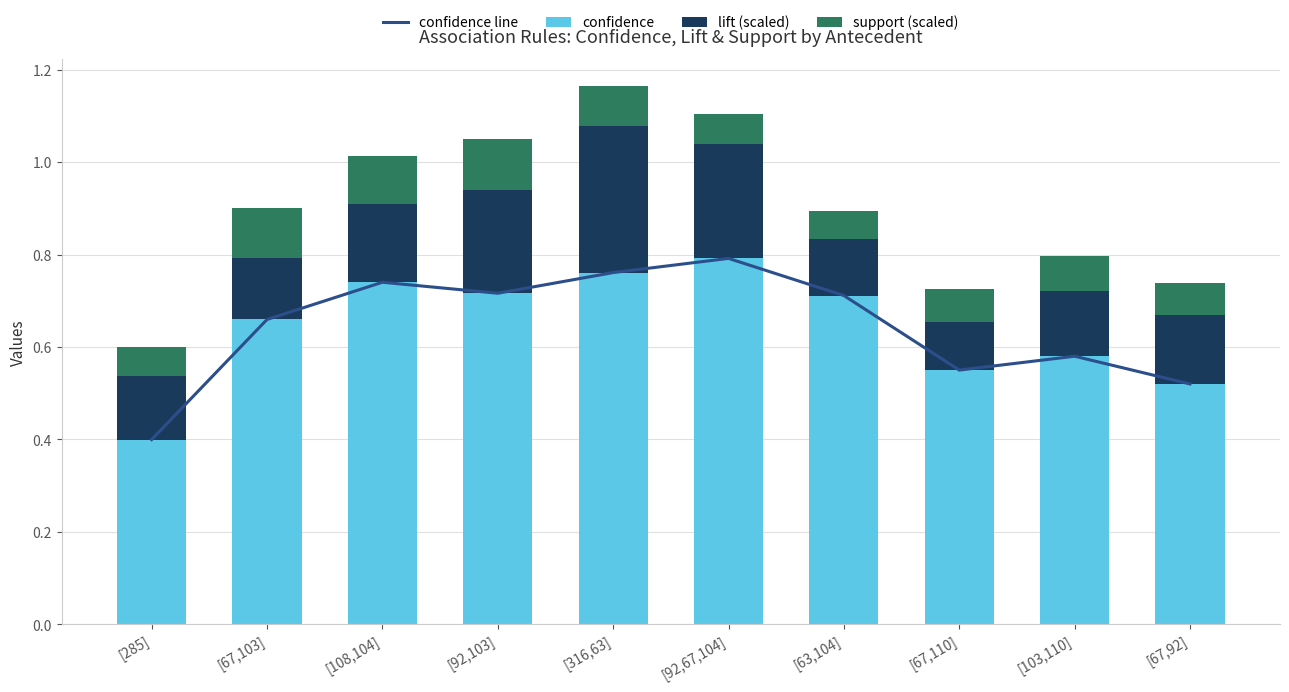

What is the difference between the maximum and minimum values in the confidence line series?

0.4